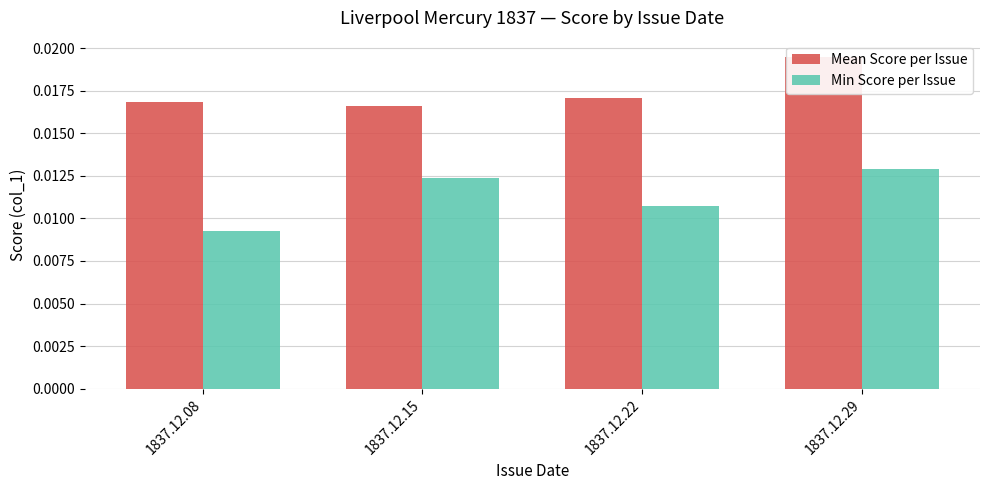

Are the bars grouped side by side (vs. stacked)?

Yes